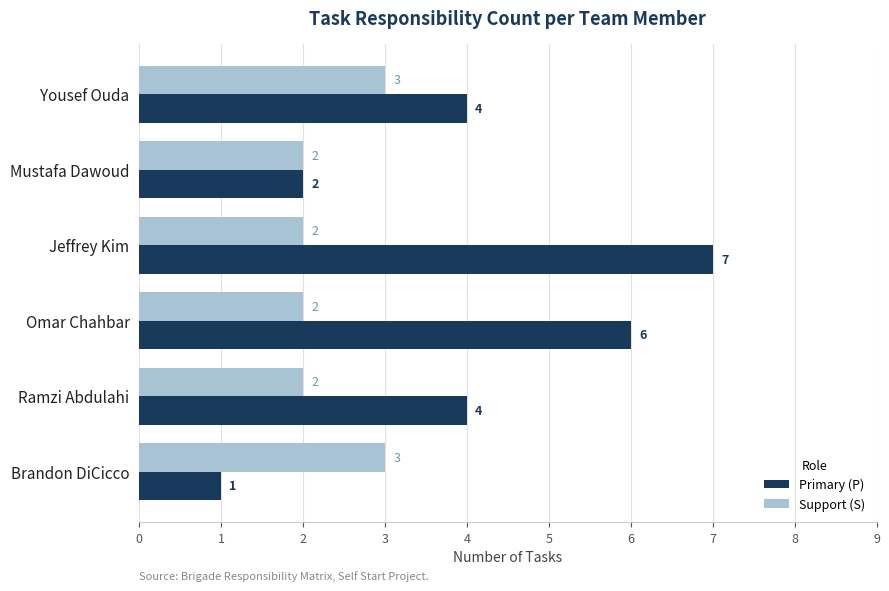

How many Support (S) values are between 2 and 3?

6